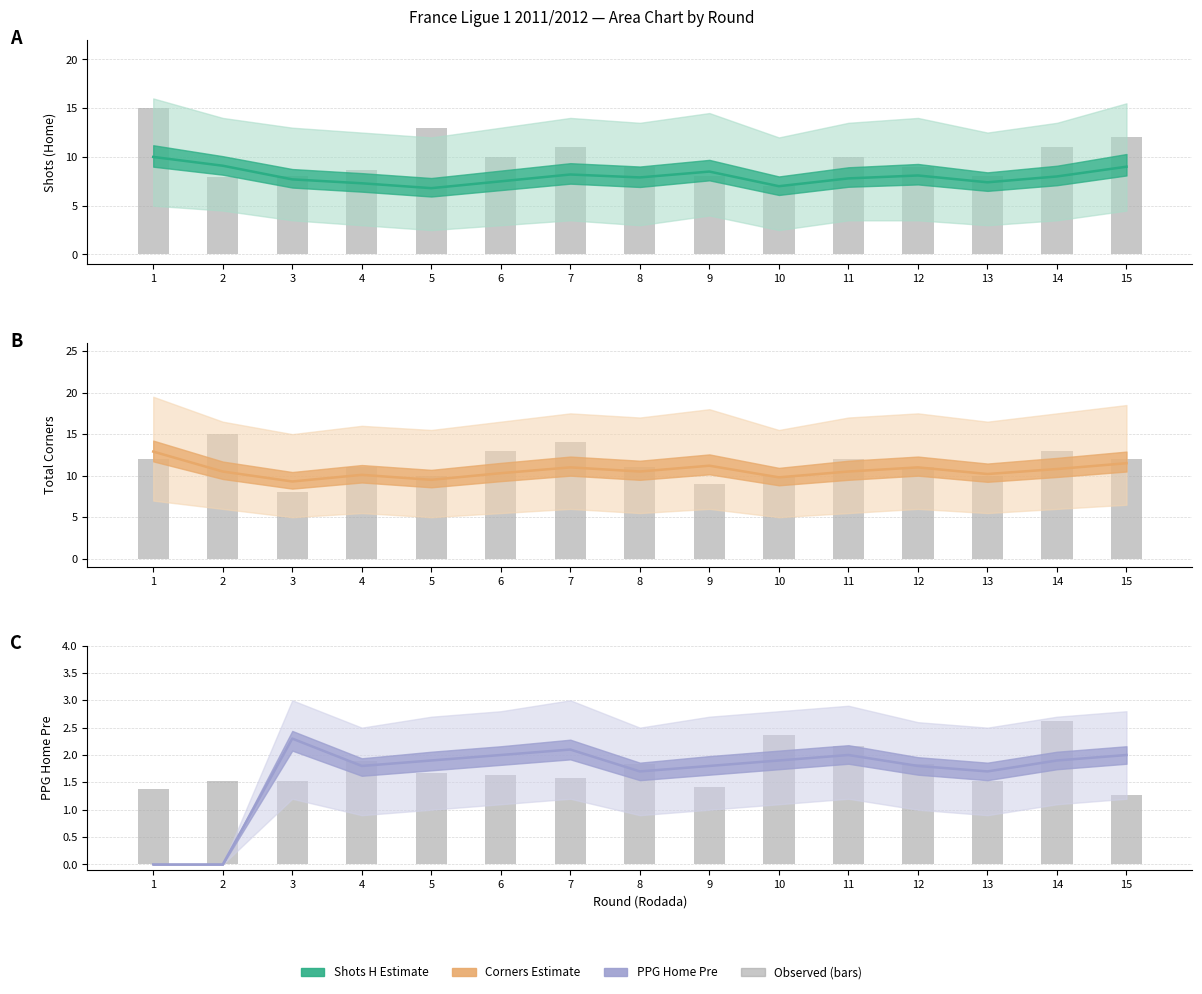

What is the change in value from 2 to 3?

+2.3